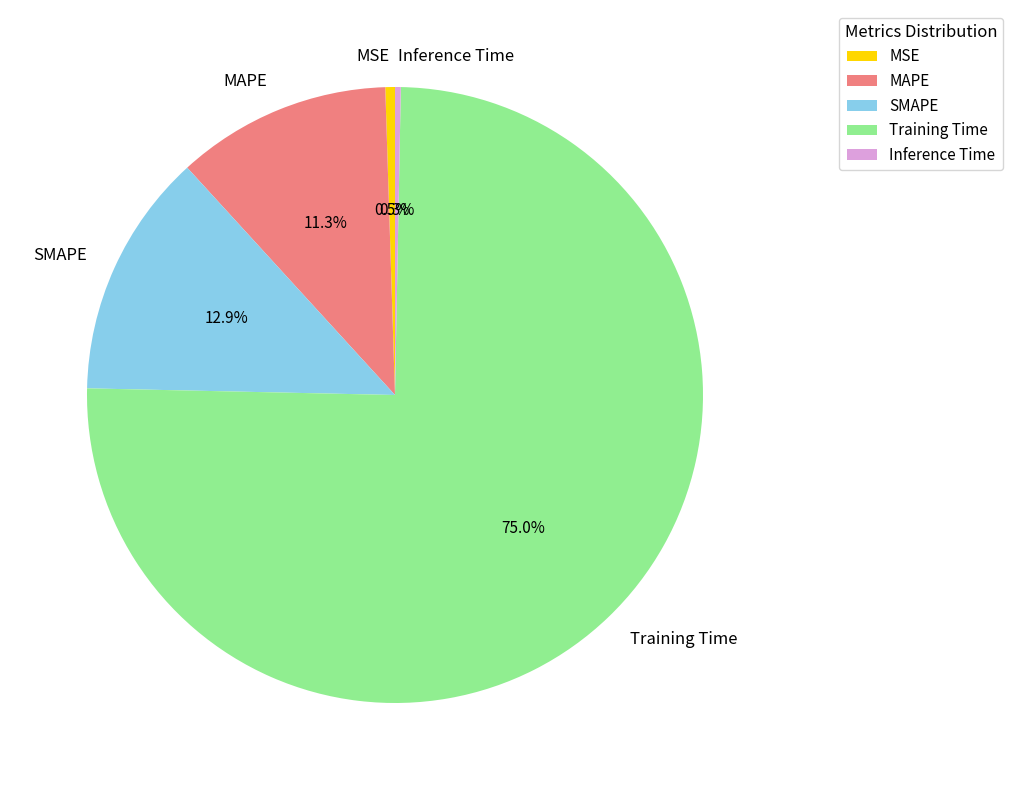

The SMAPE slice represents 13% of the pie. True or false?

True